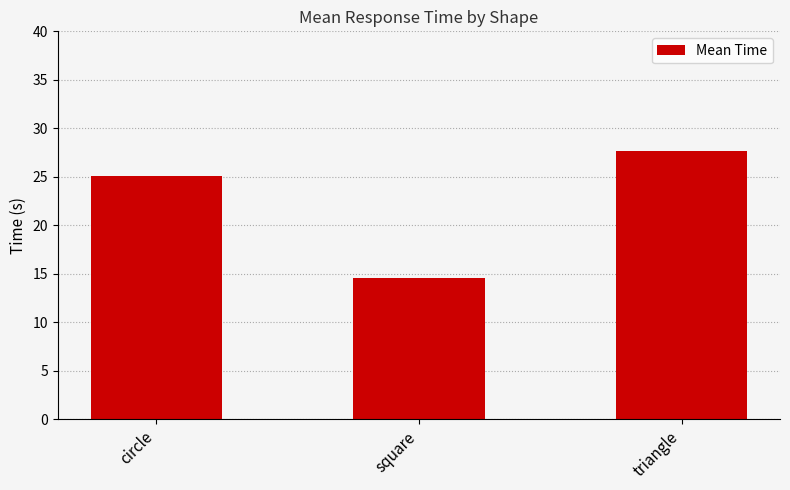

What is the difference between the maximum and minimum values?

13.1